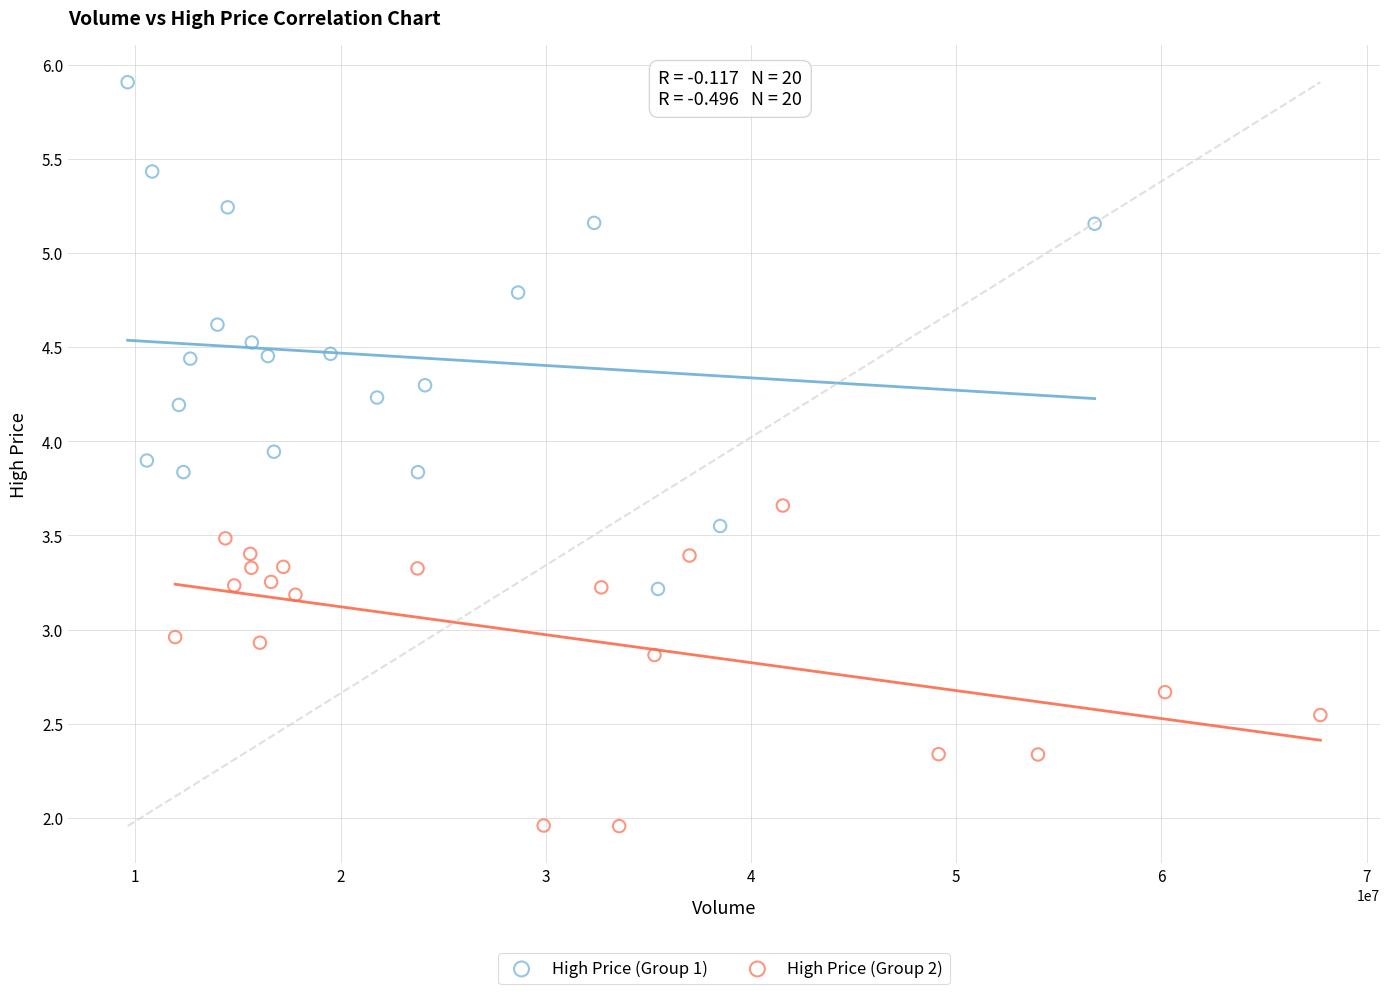

Which series has the largest Y range (max minus min)?

High Price (Group 1)